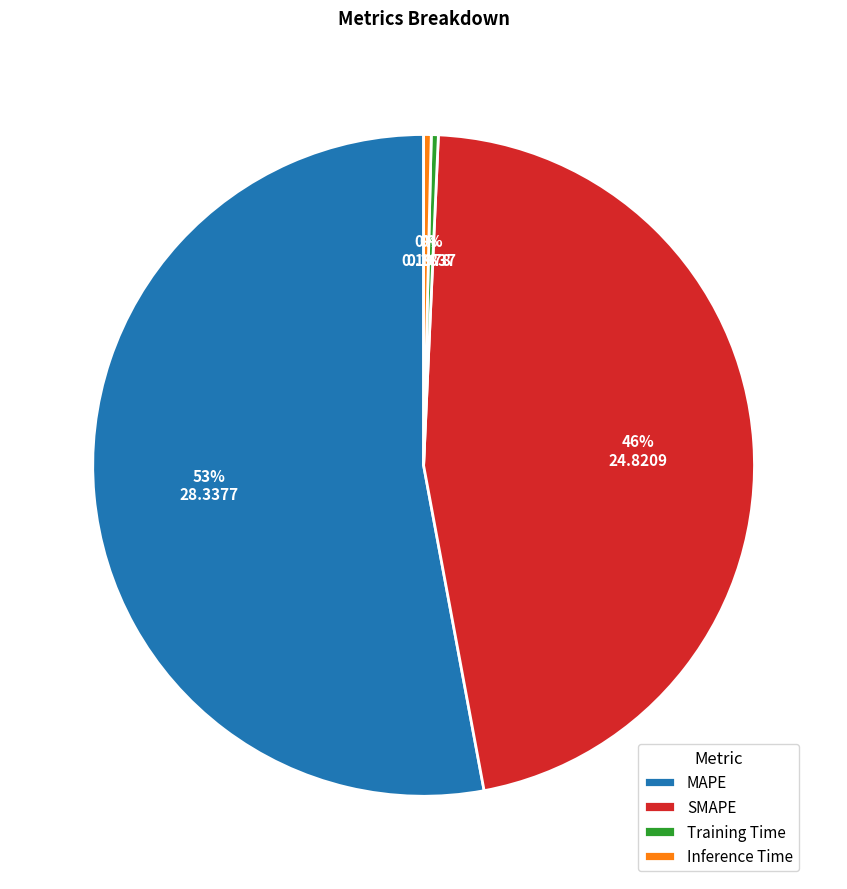

How many slices are in this pie chart?

4